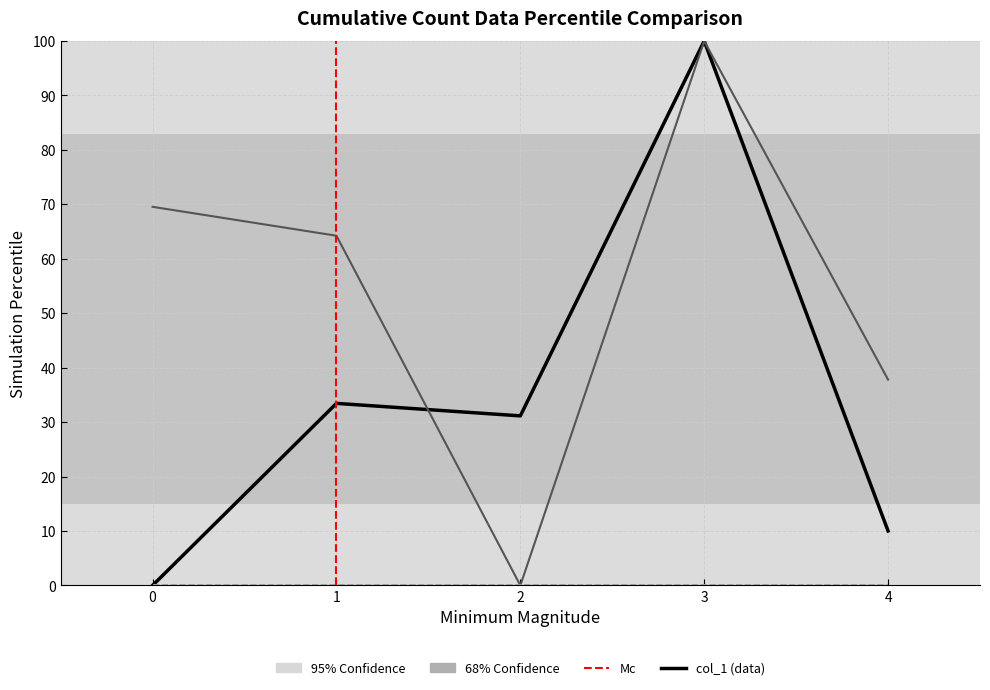

Reading right to left, list all the values displayed in this chart.

col_1: 4=10.0	3=100.0	2=31.1	1=33.4	0=0.0
col_2: 4=37.8	3=100.0	2=0.0	1=64.2	0=69.5